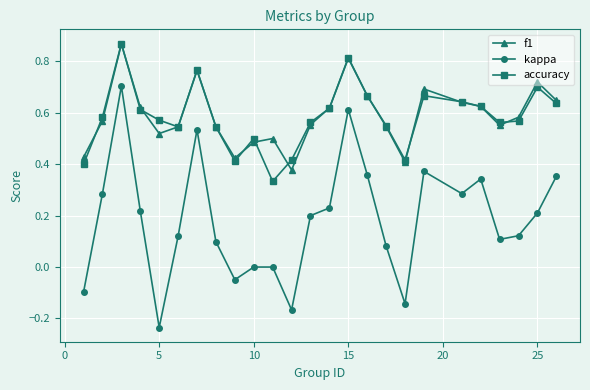

True or false: kappa and f1 cross at least once.

False